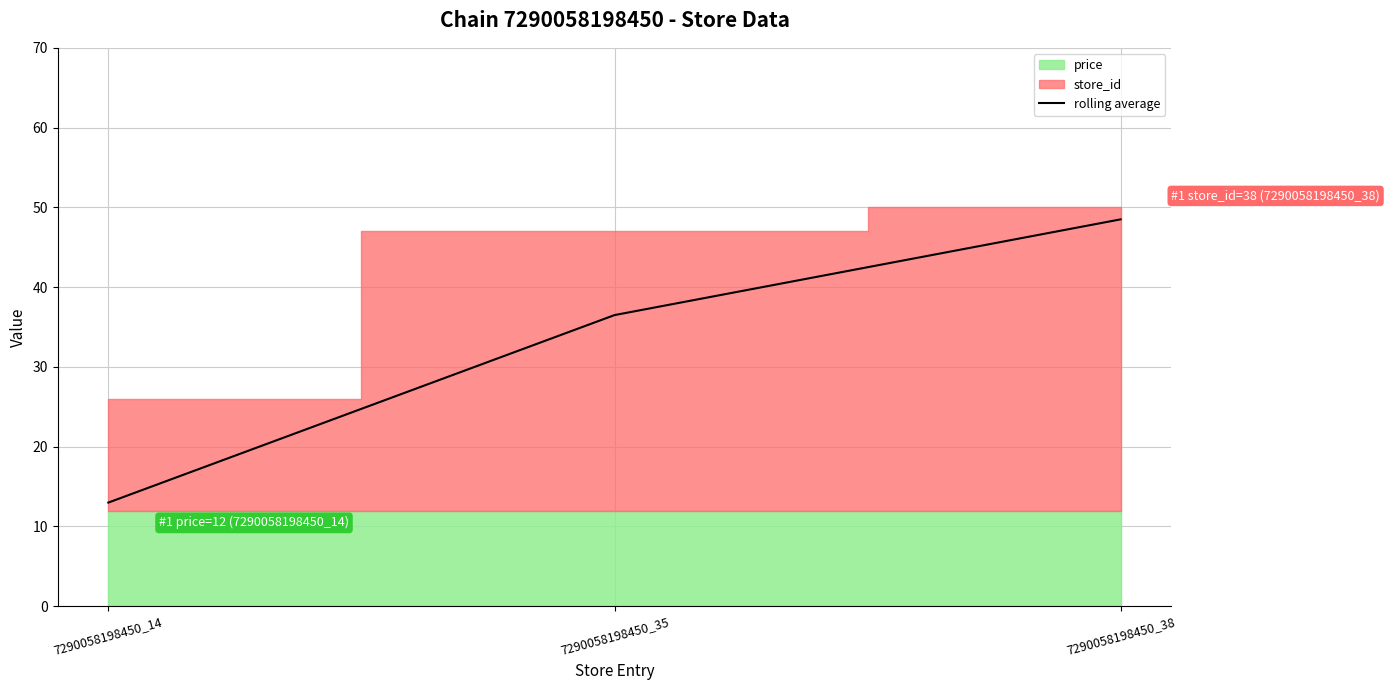

List the labels in order of value, largest first.

7290058198450_38, 7290058198450_35, 7290058198450_14